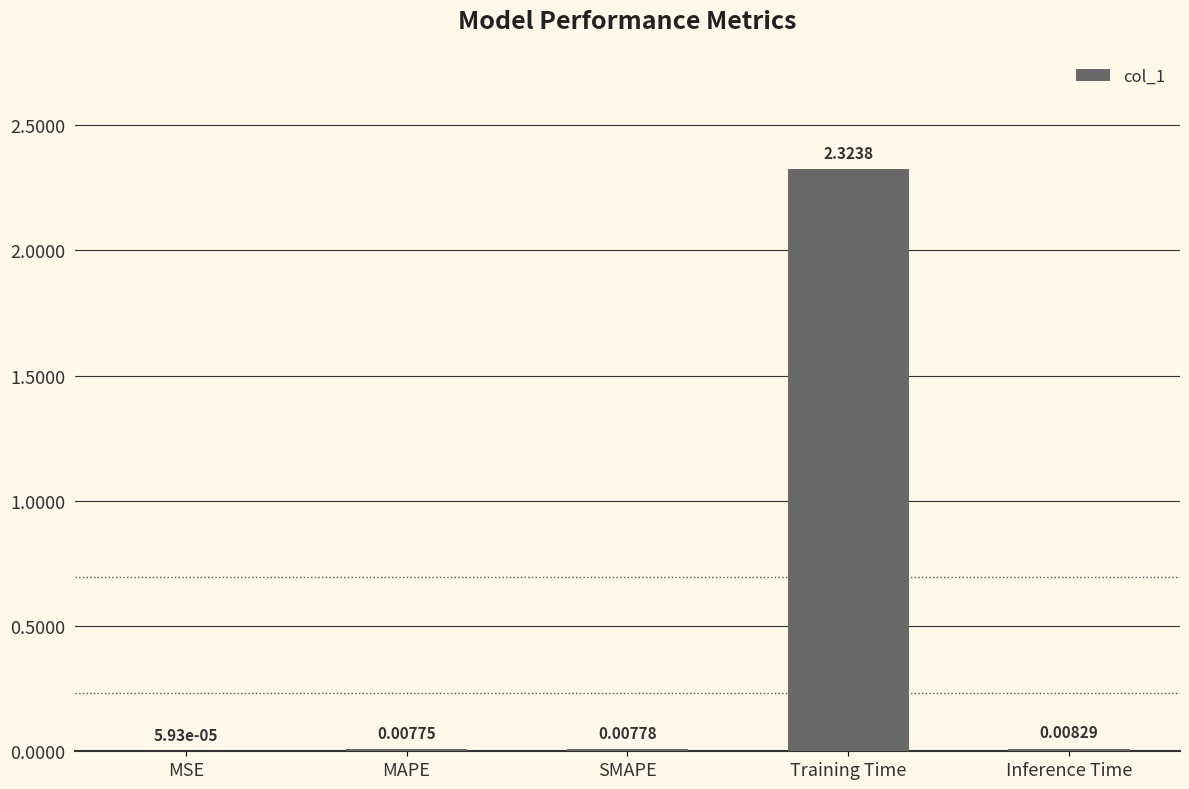

Count the number of data series in this chart.

1